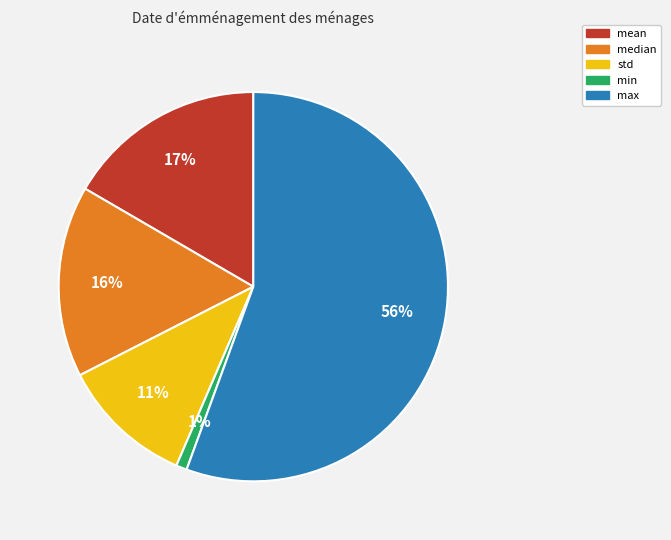

What percentage is the min slice, to the nearest percent?

1%